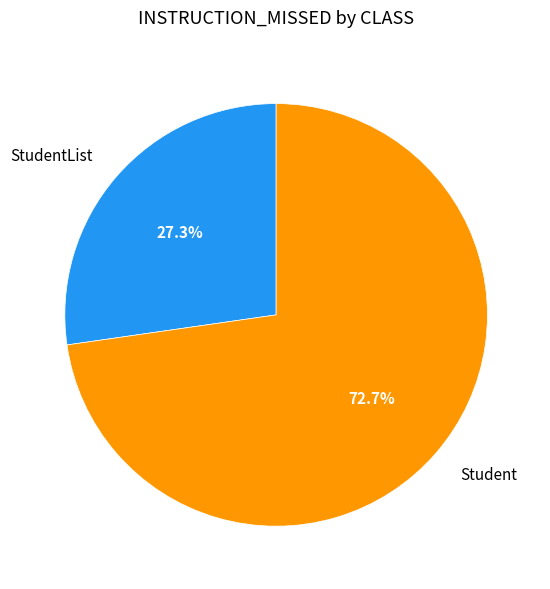

Combined, do StudentList and Student account for over 50%?

Yes